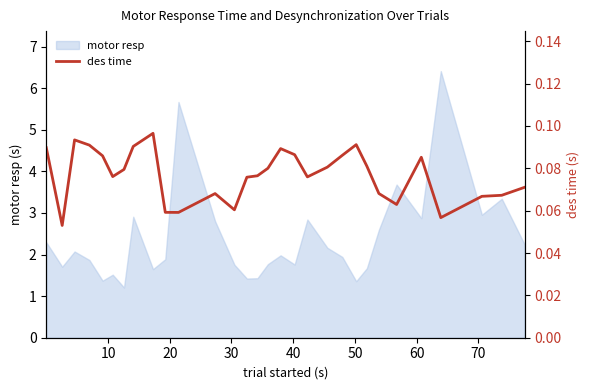

What is the lowest value of the motor resp series?

1.2